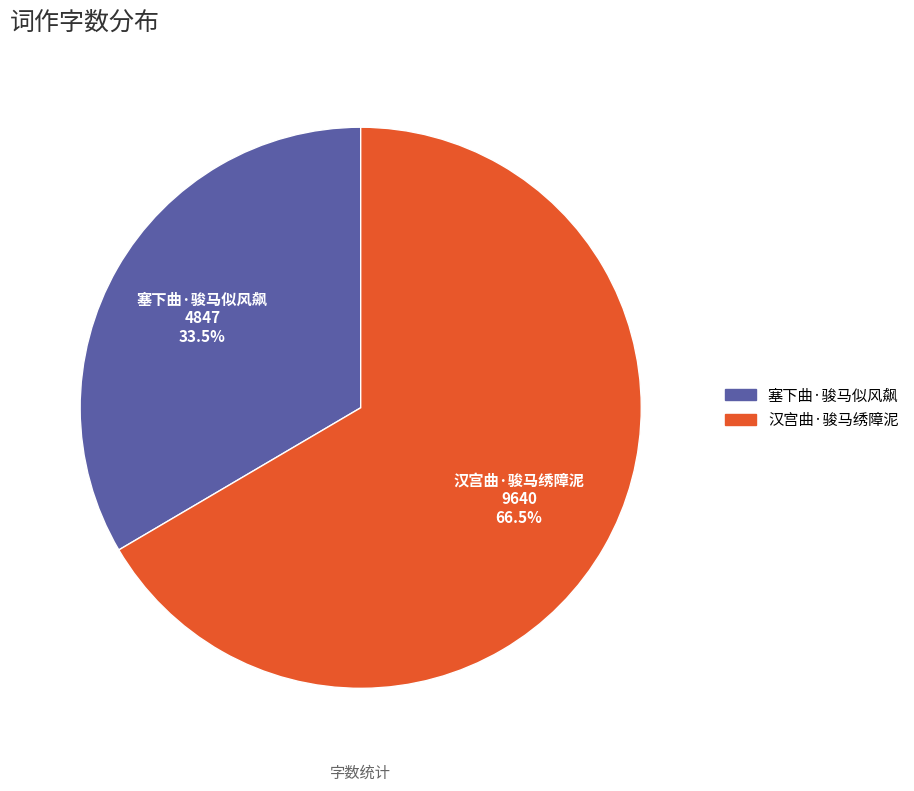

Combined, do 汉宫曲·骏马绣障泥 and 塞下曲·骏马似风飙 account for over 50%?

Yes